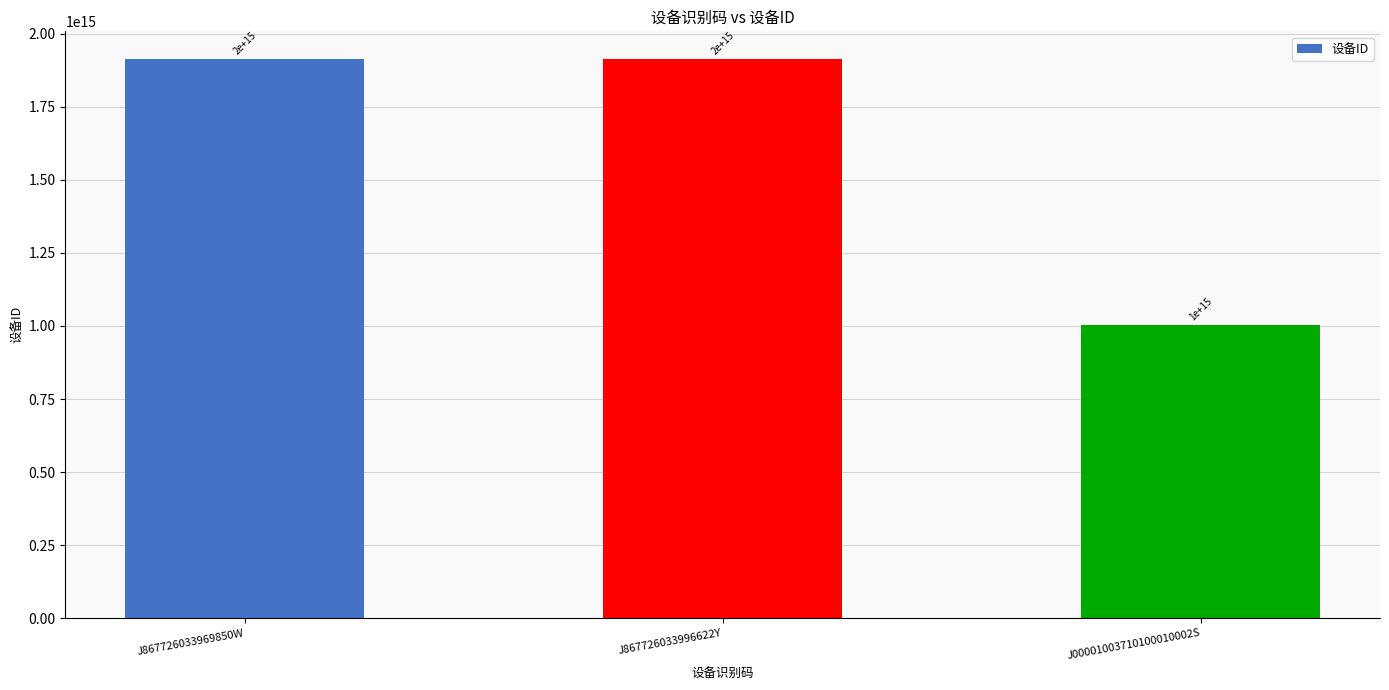

What is the ratio of the value at J00001003710100010002S to the value at J867726033969850W?

0.5